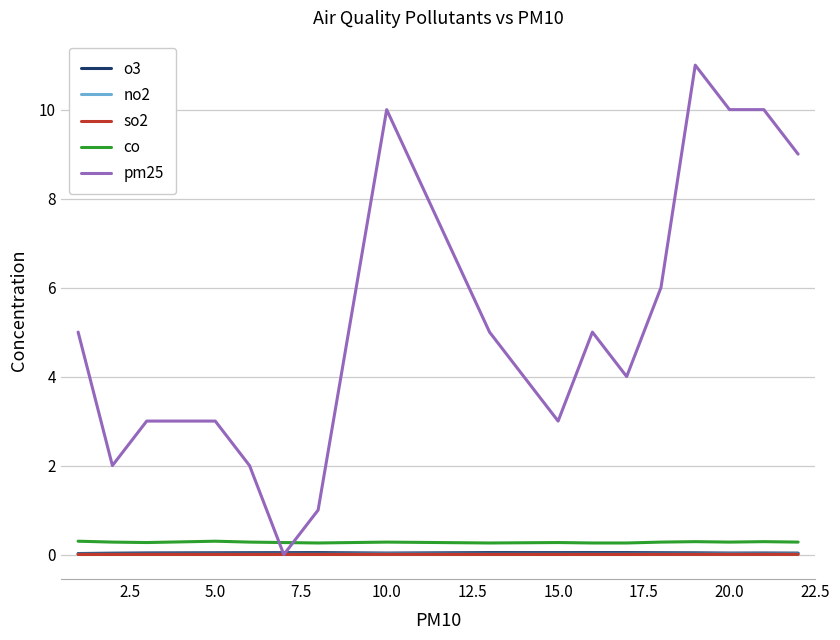

How many times do pm25 and co cross each other?

2